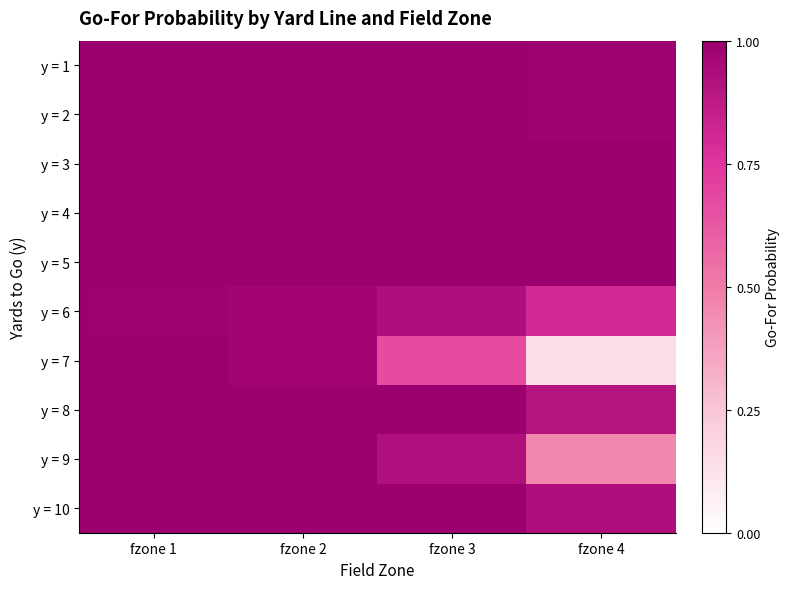

What is the total value across all series at fzone 2?

9.9